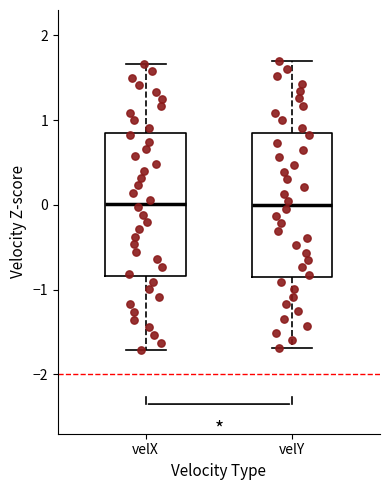

Reading left to right, read every box against the y-axis: the position of its median line, the range the box covers, and the ends of its whiskers. The values are not printed on the chart, so give them approximately, as read against the axis.

velX: median 0.0, box -0.8 to 0.8, whiskers -1.7 to 1.7
velY: median 0.0, box -0.8 to 0.8, whiskers -1.7 to 1.7